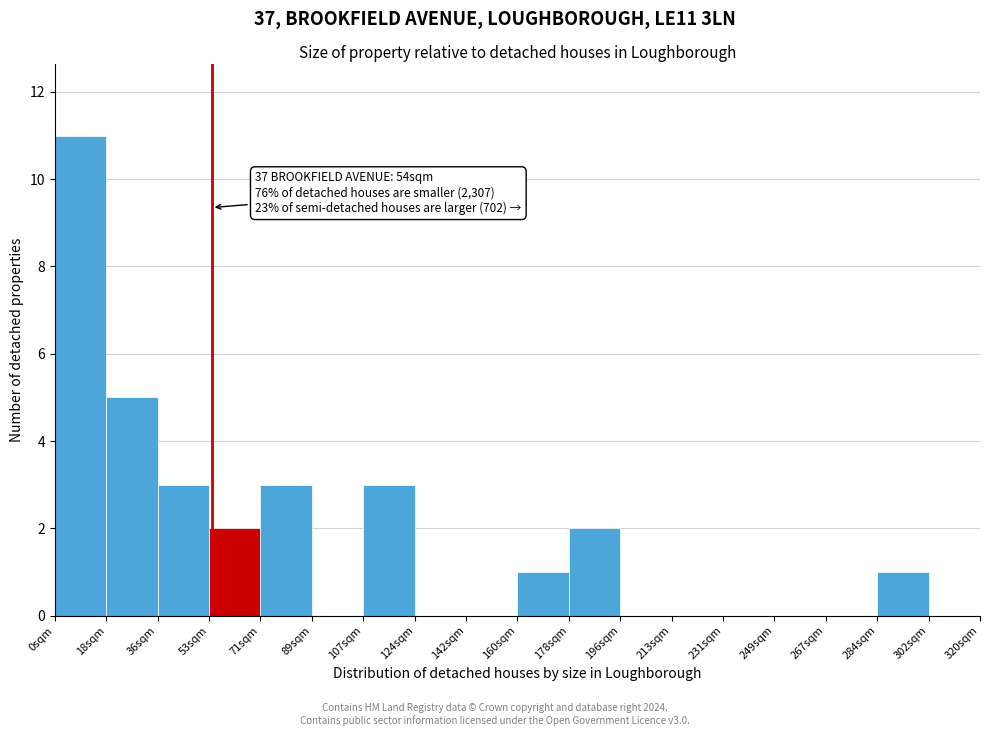

Over which range of the x-axis is the bar tallest?

0 to 18